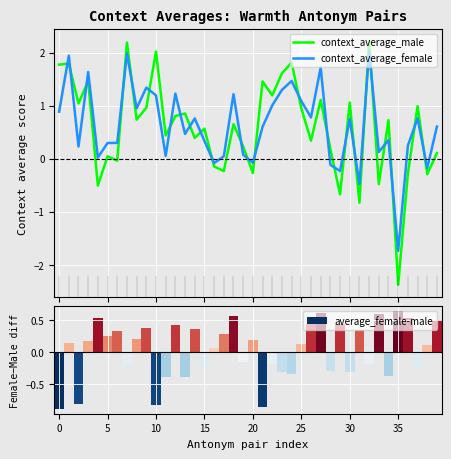

What is the value of the context_average_male bar at the 13th from the left?

0.8